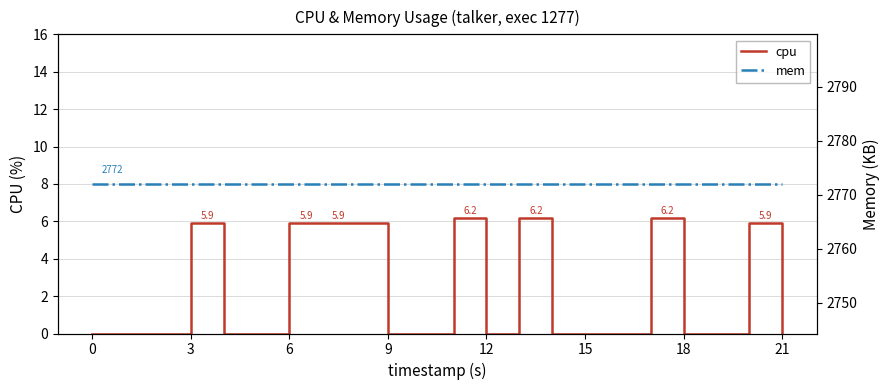

At how many categories does at least one series exceed 245?

20